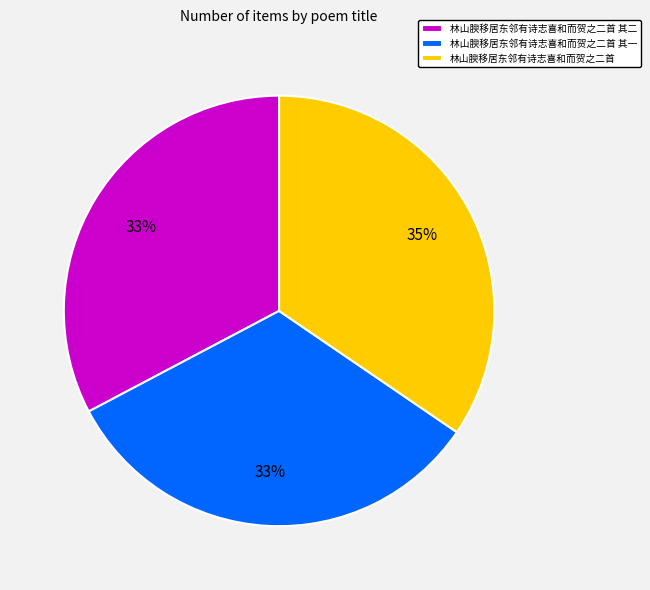

To the nearest percent, what percentage of the pie is 林山腴移居东邻有诗志喜和而贺之二首 其一?

33%